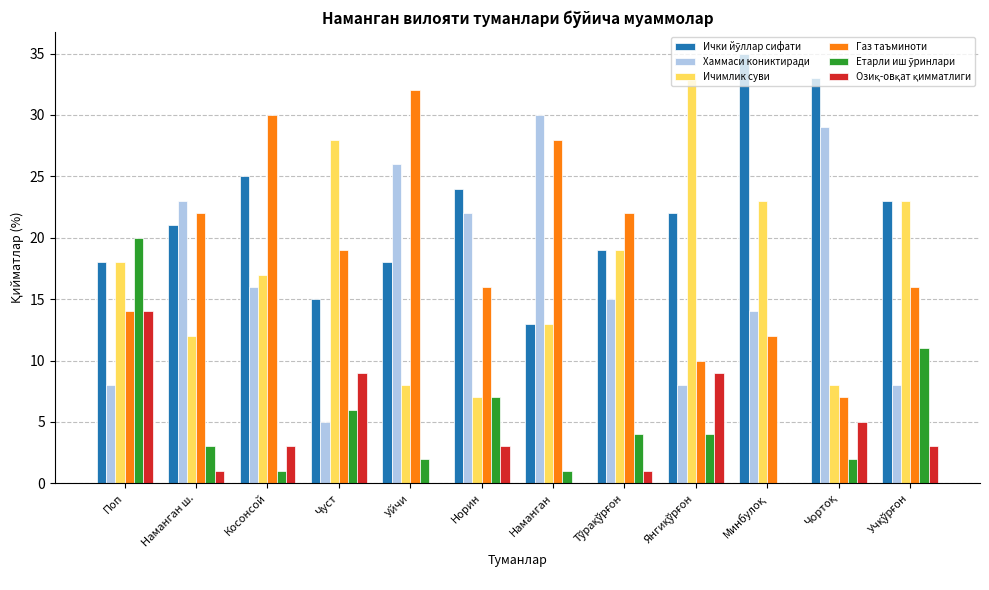

Between Уйчи and Норин, which series saw the biggest shift?

Газ таъминоти